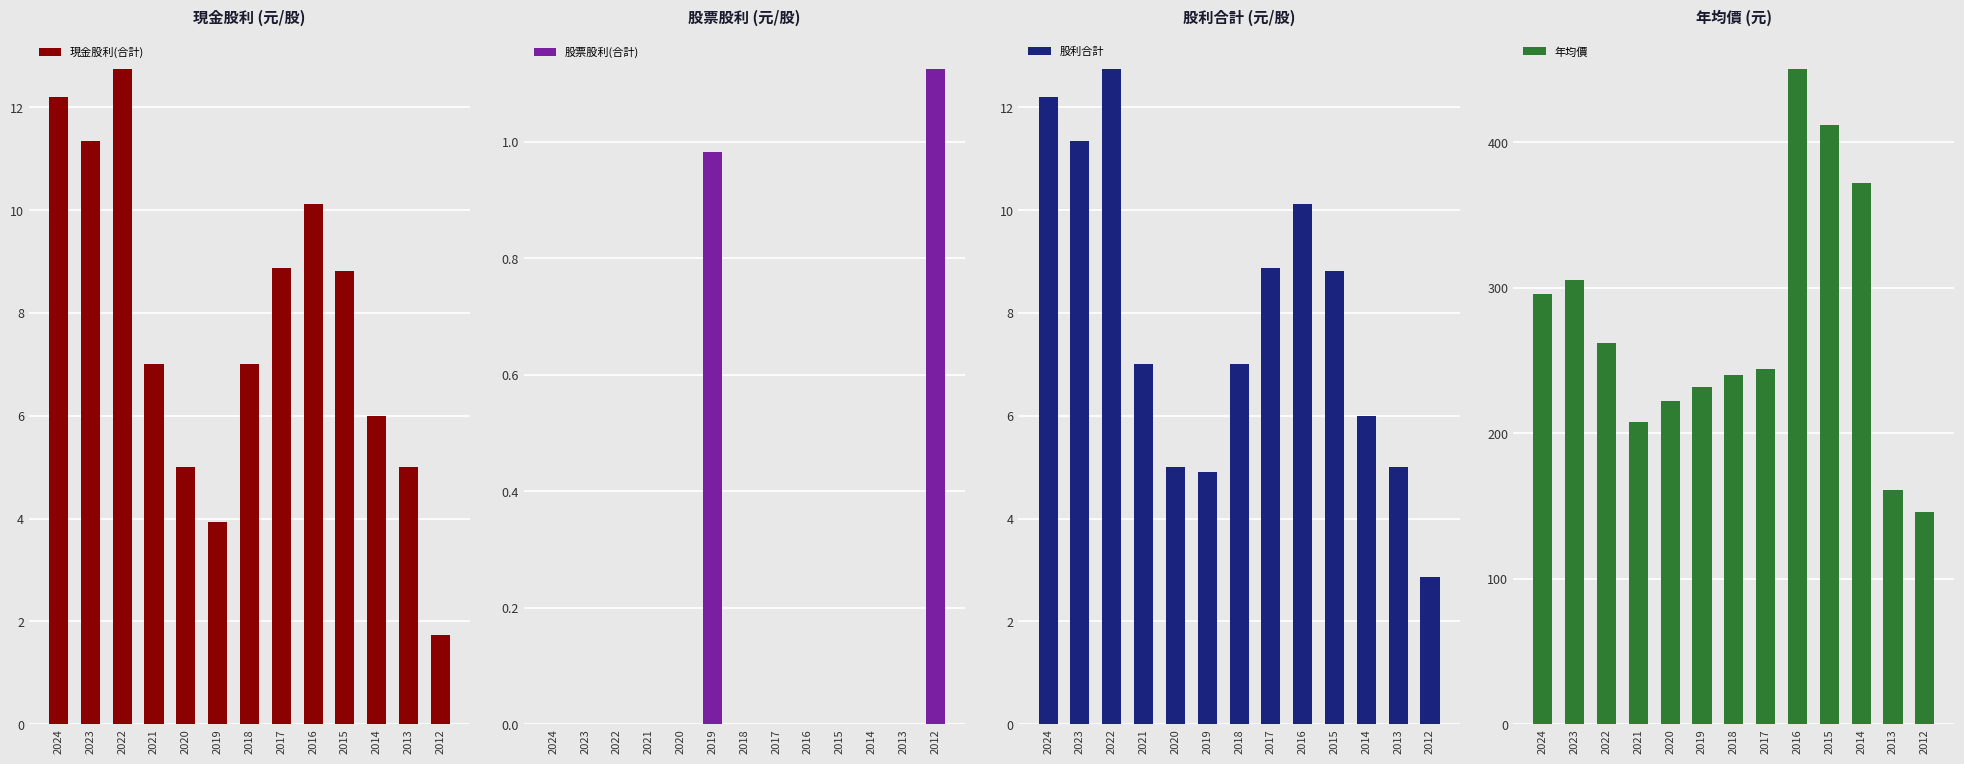

True or false: 現金股利(合計) has a value of 13.3 at 2017.

False